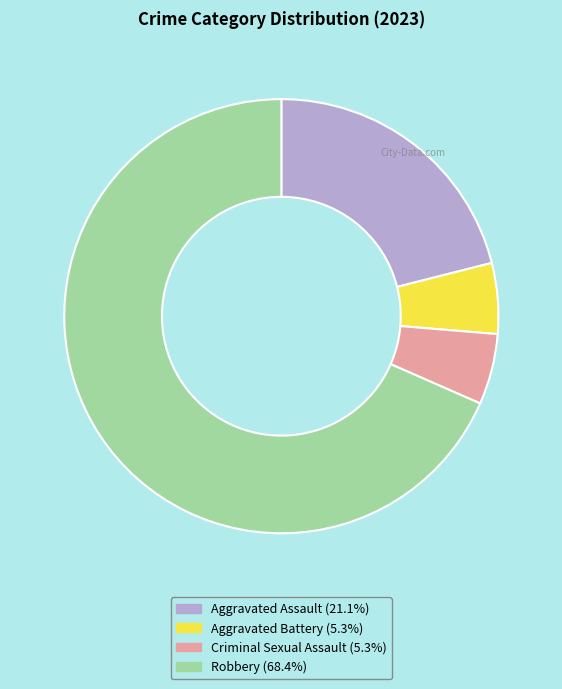

Which category has the biggest portion of the pie?

Robbery